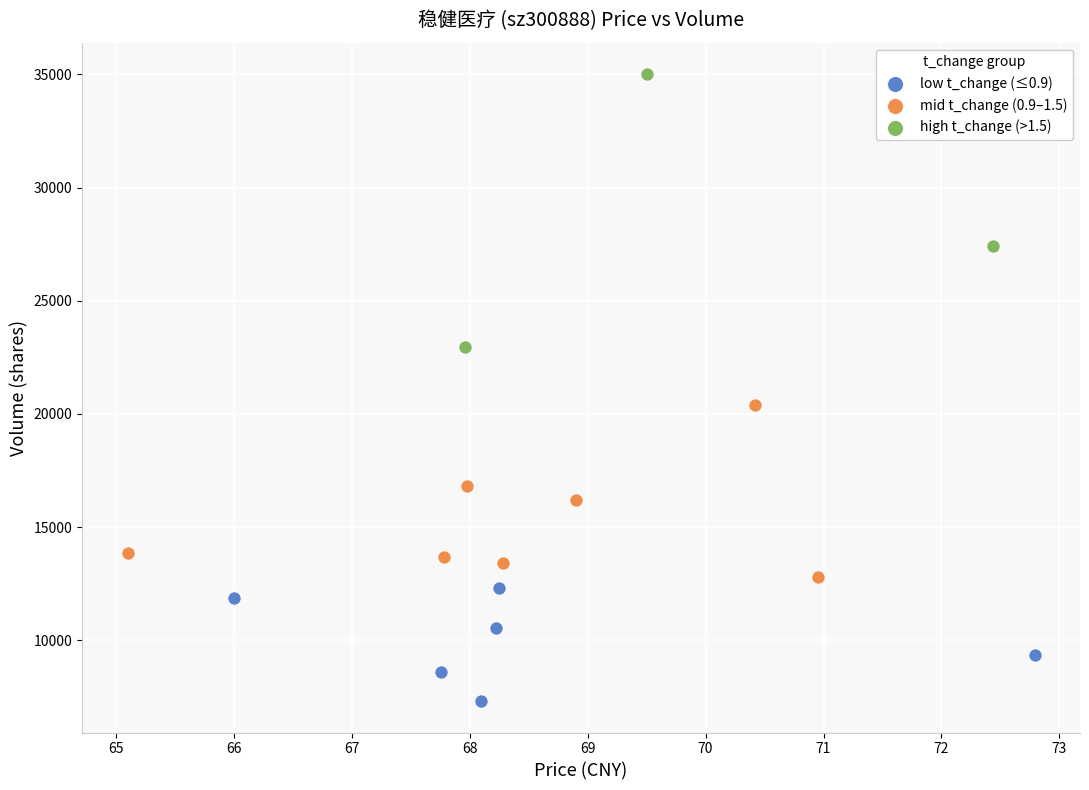

Which series contains the lowest Y value?

low t_change (≤0.9)